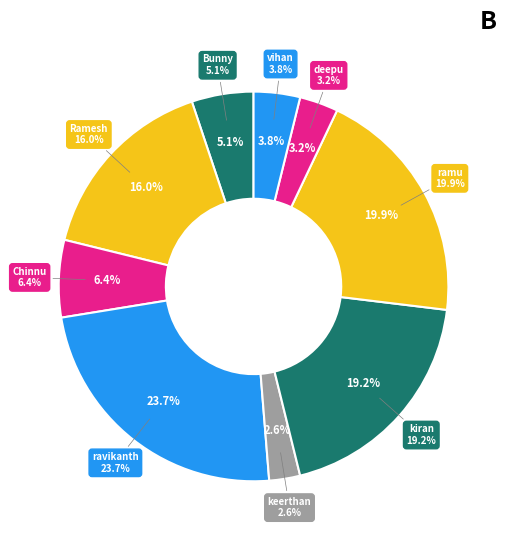

How many slices are in this pie chart?

9